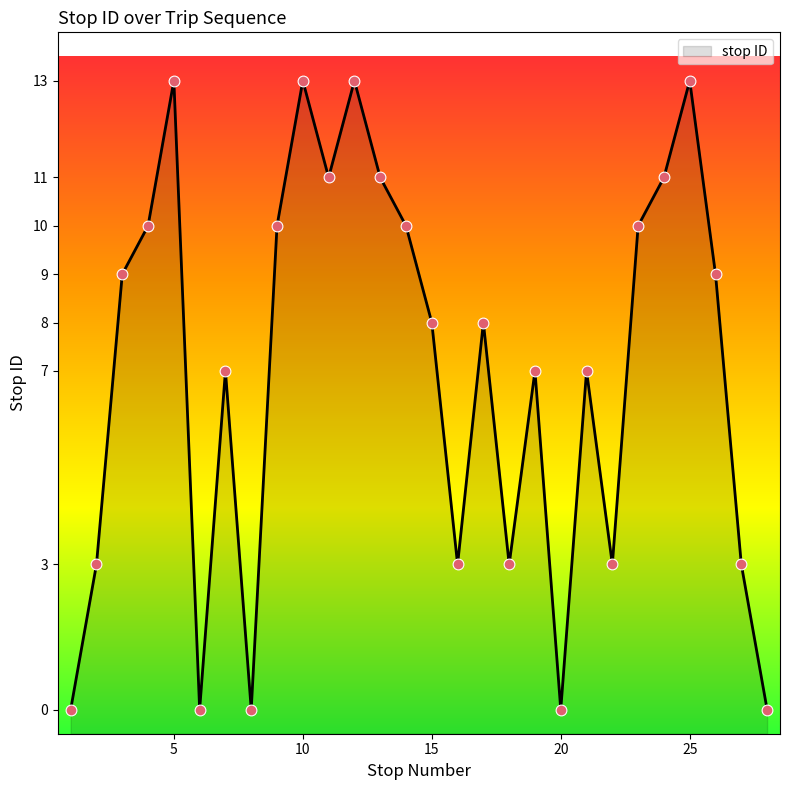

Between 26 and 7, which is larger?

26